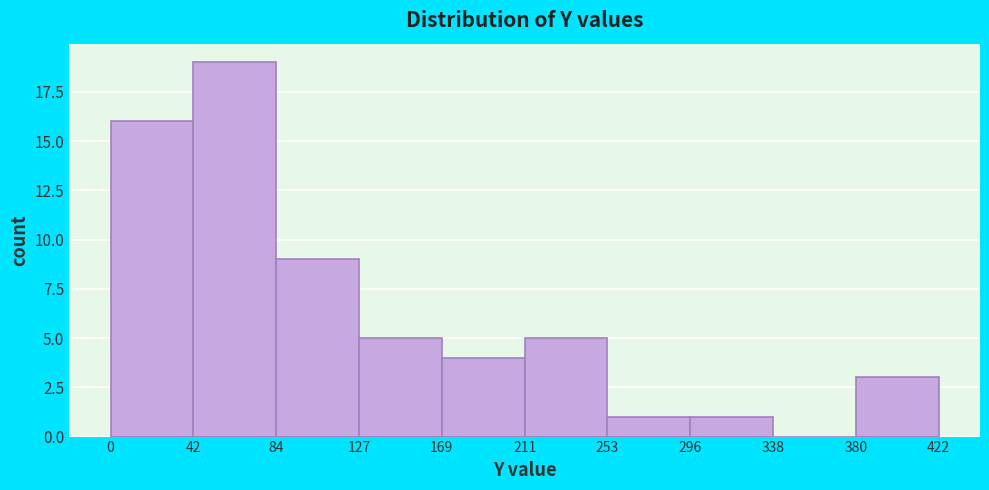

Reading left to right, transcribe this chart: for each bar, give the range it covers on the x-axis and its height. The values are not printed on the chart, so give them approximately, as read against the axis.

0 to 42: 16
42 to 84: 19
84 to 127: 9
127 to 169: 5
169 to 211: 4
211 to 253: 5
253 to 296: 1
296 to 338: 1
338 to 380: 0
380 to 422: 3